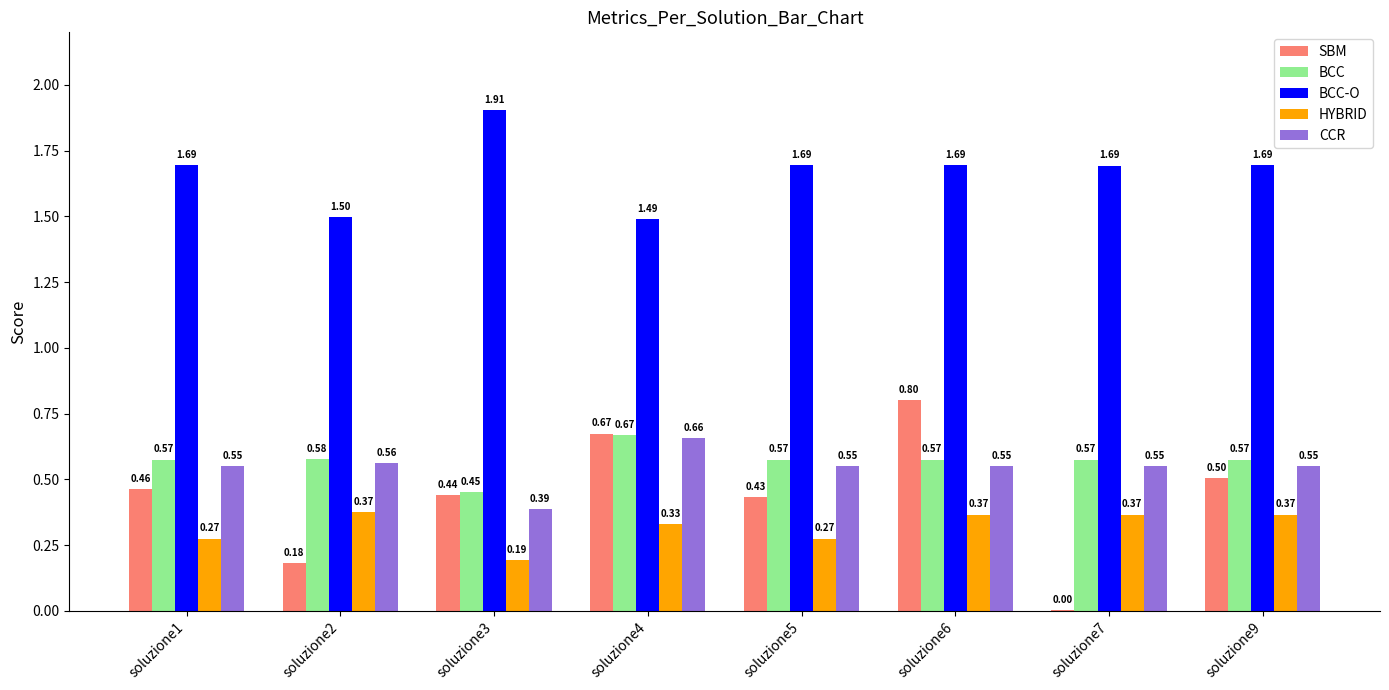

What is the sum of all HYBRID values?

2.5